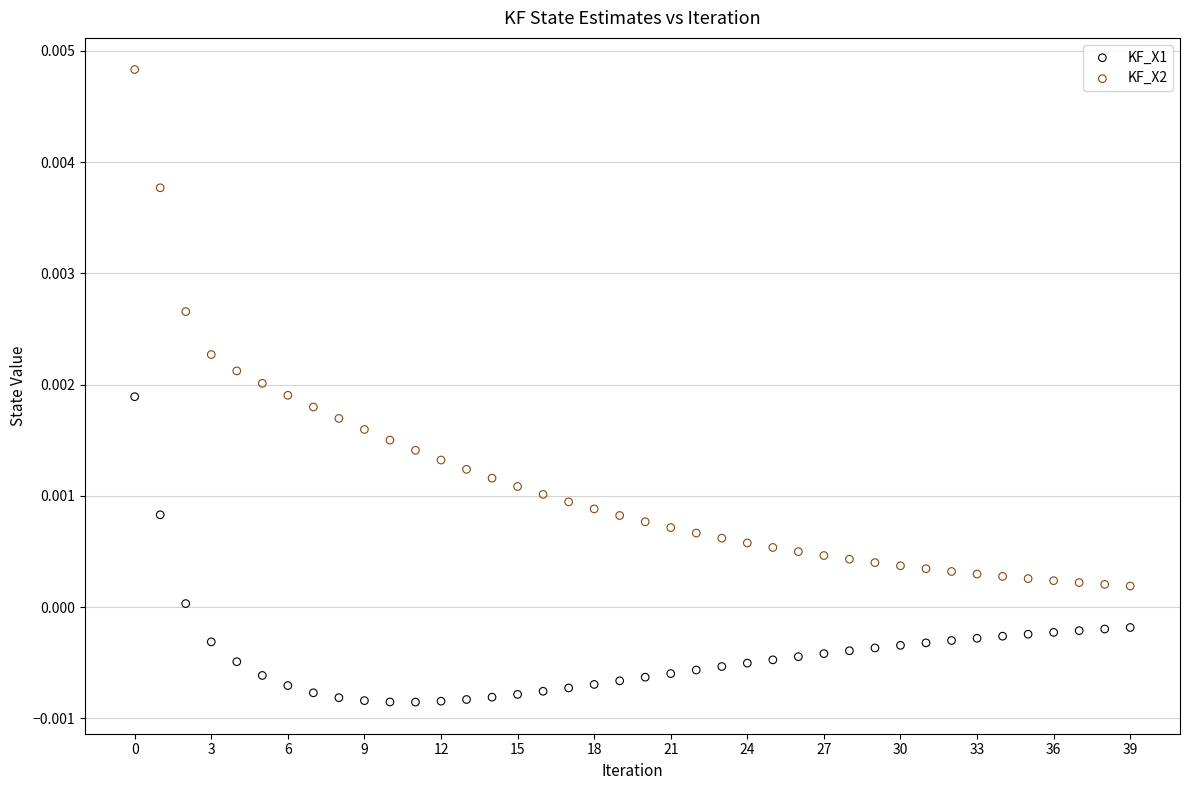

Which series reaches the minimum Y coordinate?

KF_X1